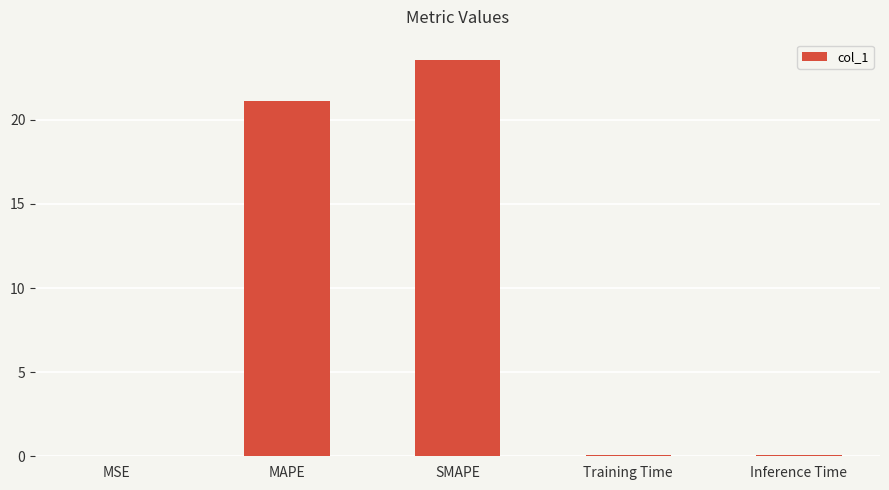

At which category does the chart reach its peak across all series?

SMAPE